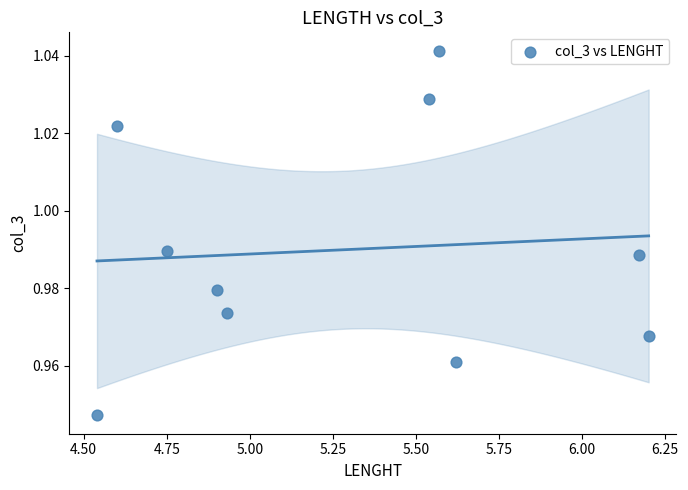

What is the average X value?

5.3